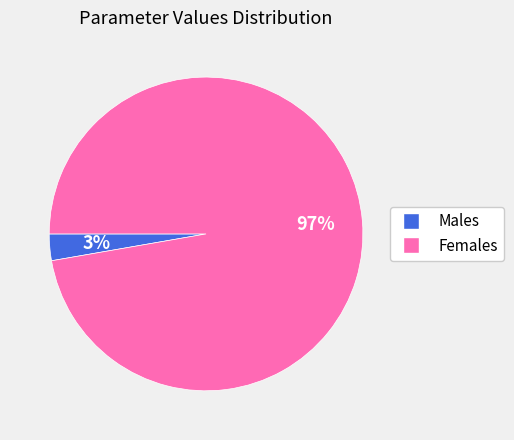

Count the number of slices in the pie.

2